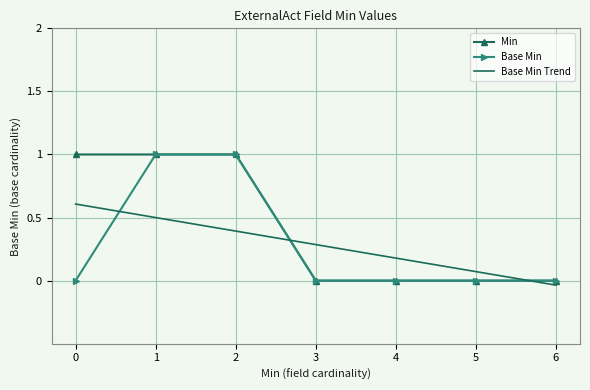

Which series has the largest total across all categories?

Min